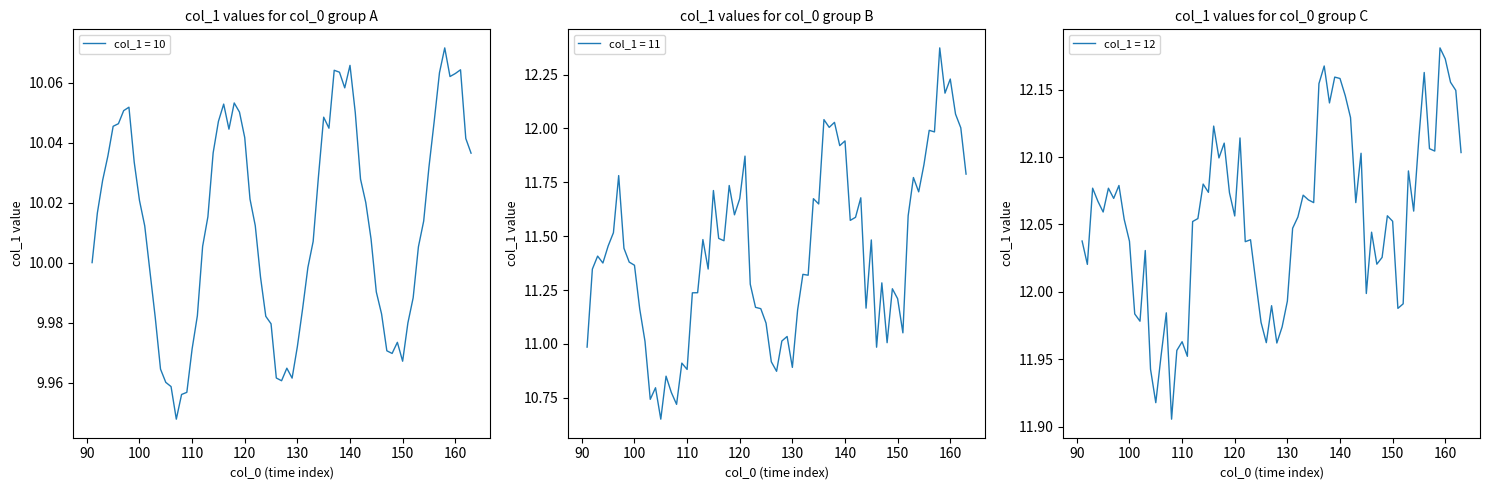

Rank the series by their average value, from highest to lowest.

col_1_values_12, col_1_values_11, col_1_values_10